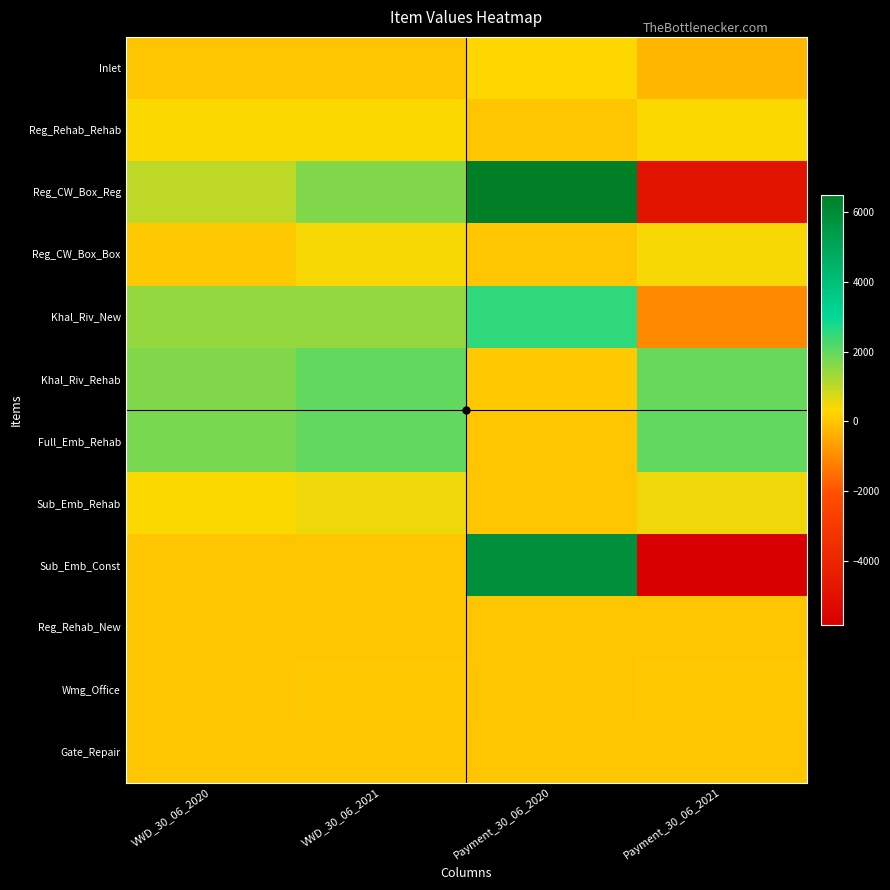

Where is Reg_CW_Box_Reg nearest to the value 830?

VWD_30_06_2020